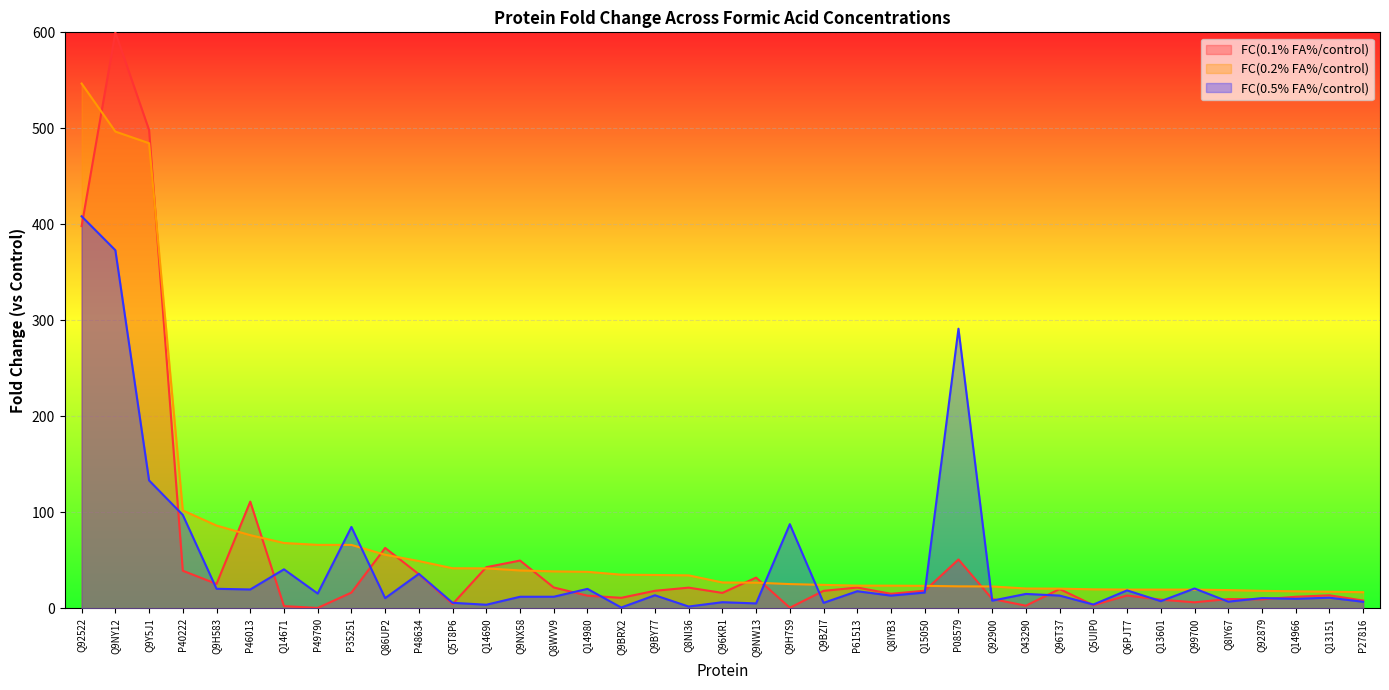

Where is FC(0.5% FA%/control) nearest to the value 204?

Q9Y5J1